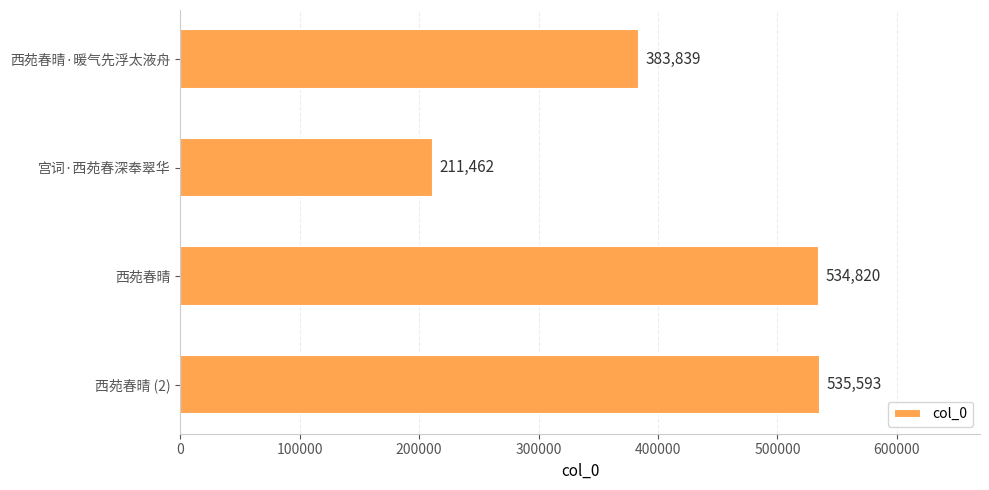

What is the label of the 1st bar from the bottom?

西苑春晴 (2)